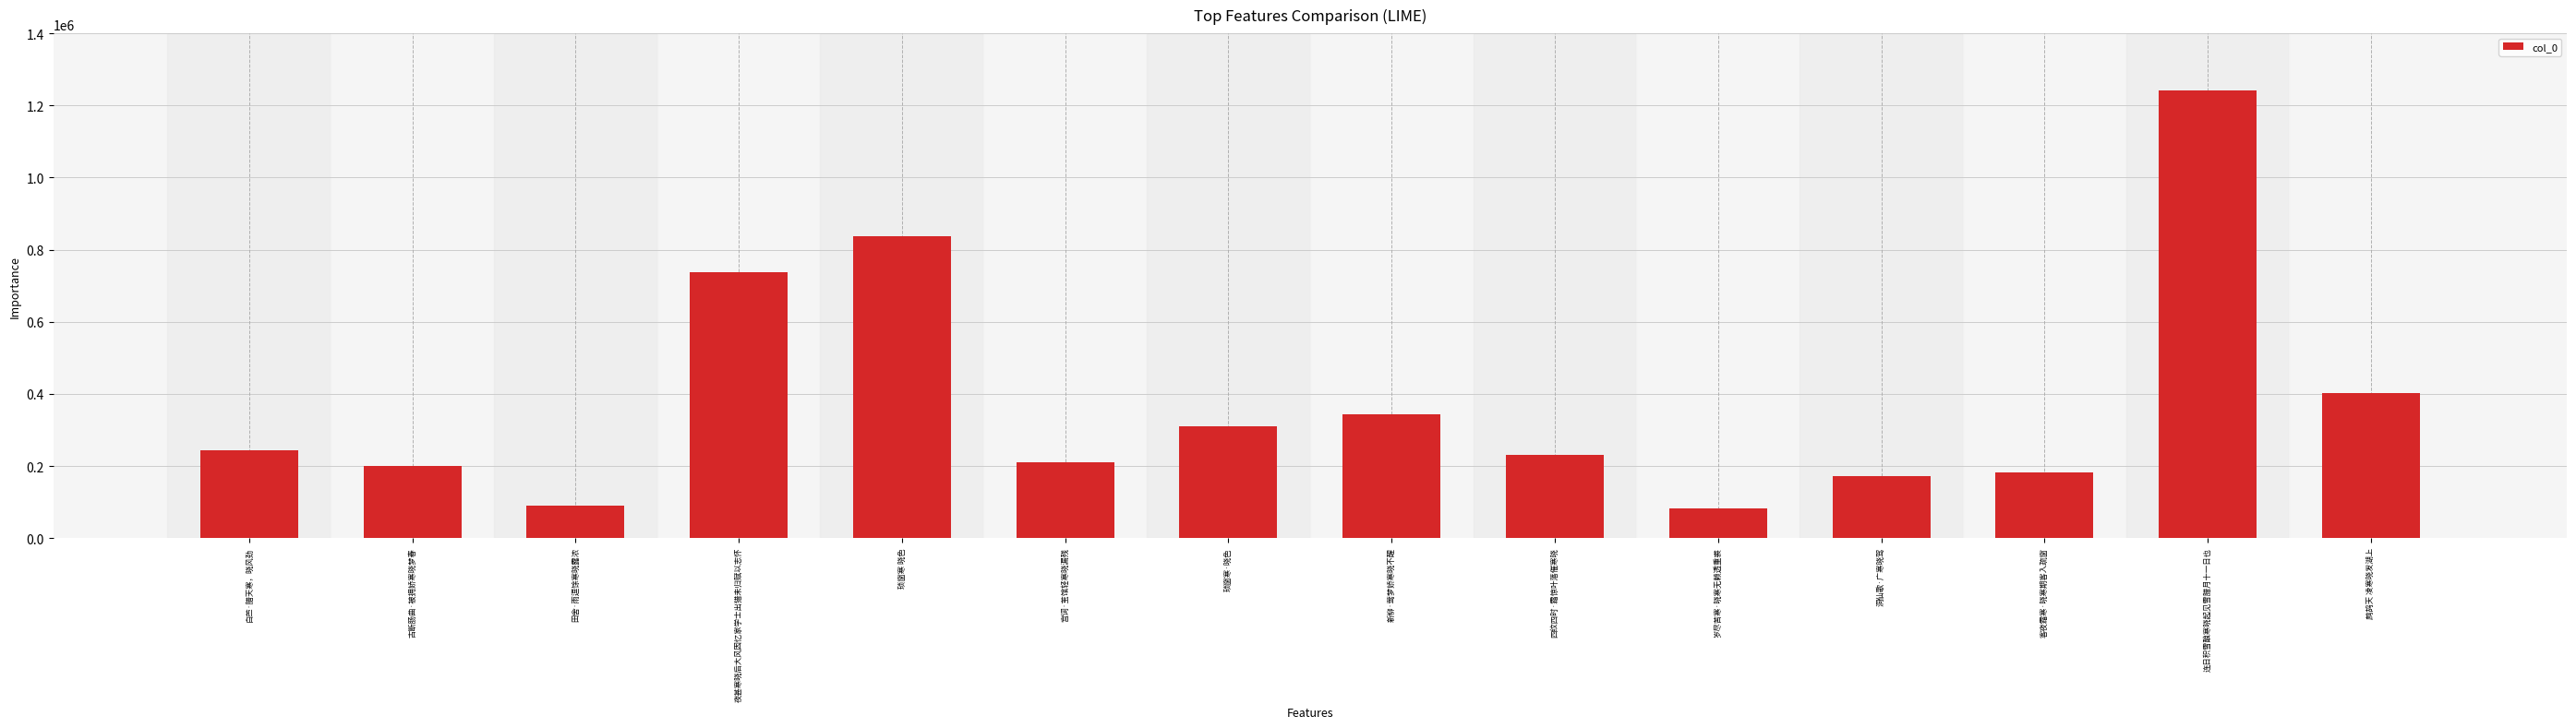

Is it true that the value at 连日积雪酿寒晓起见雪腊月十一日也 is 1241880?

True